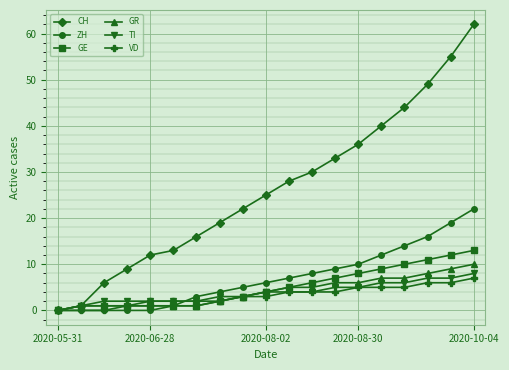

Which series has the largest total across all categories?

CH